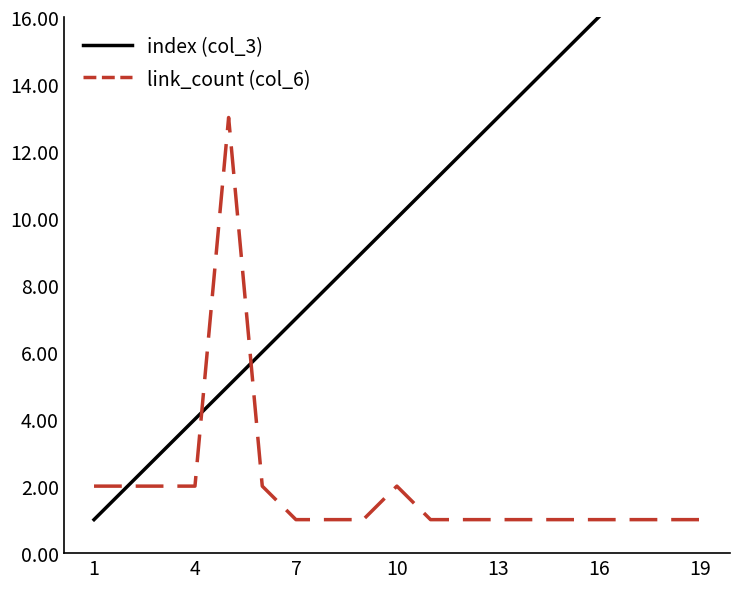

Reading right to left, what are all the values shown in this chart?

index (col_3): 19	18	17	16	15	14	13	12	11	10	9	8	7	6	5	4	3	2	1
link_count (col_6): 1	1	1	1	1	1	1	1	1	2	1	1	1	2	13	2	2	2	2